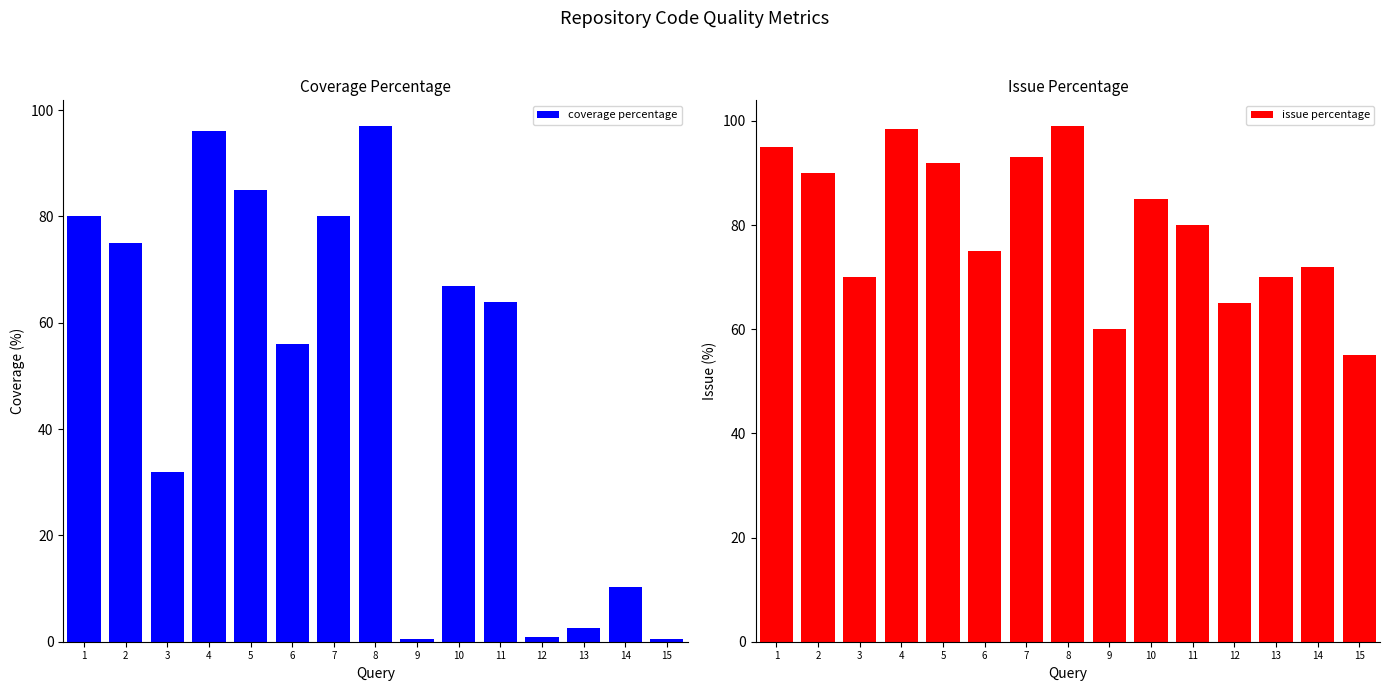

At which label is coverage percentage closest to 48?

6